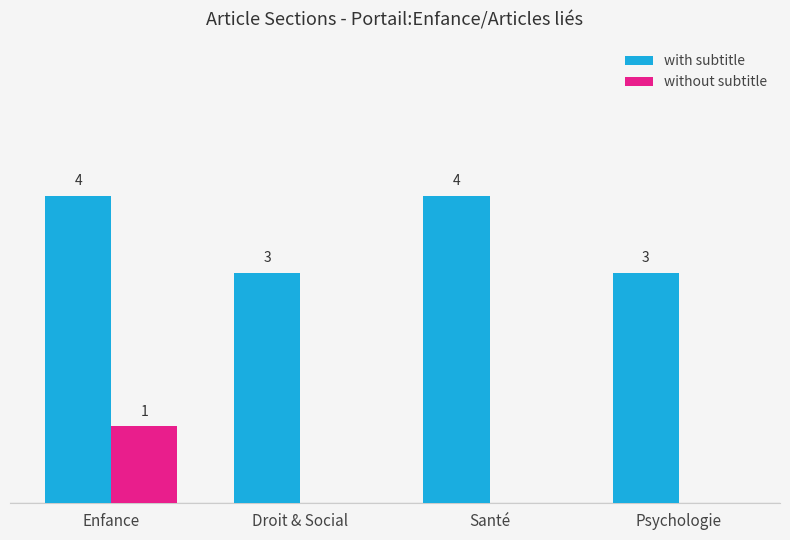

At which category is the sum across all series the highest?

Enfance